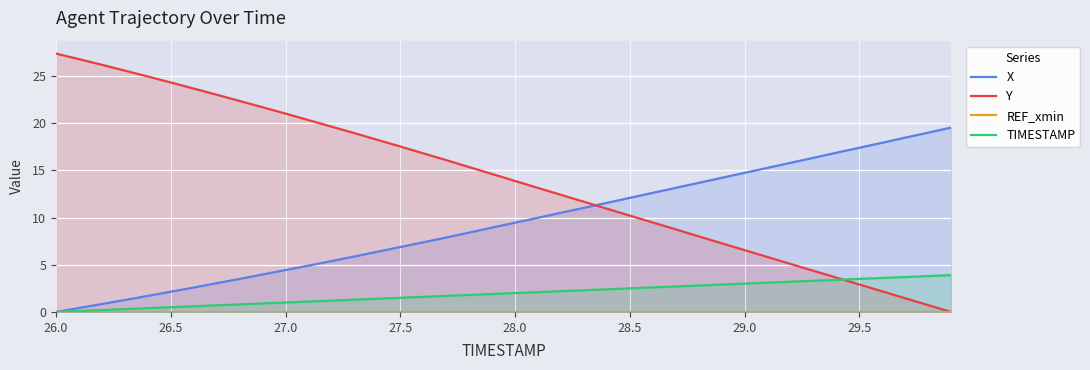

Which category has the highest value in the Y series?

26.0